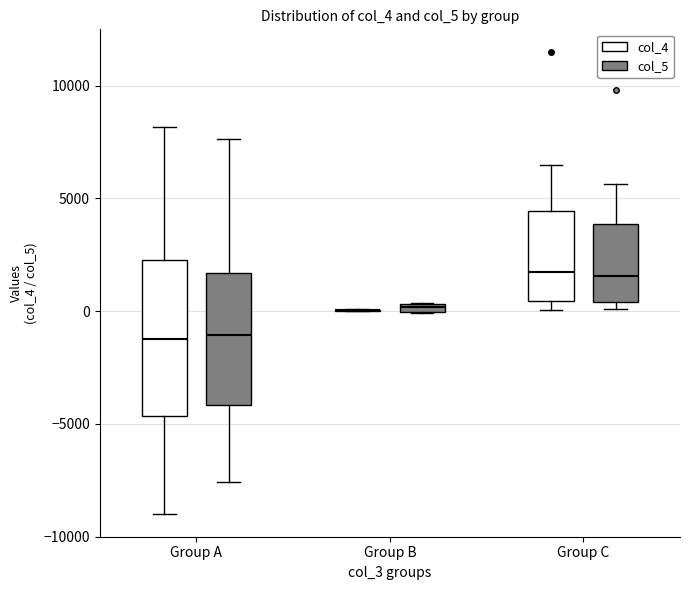

Where is the lower edge of the box for Group A (col_4) on the y-axis? The values are not printed on the chart, so give them approximately, as read against the axis.

-4500